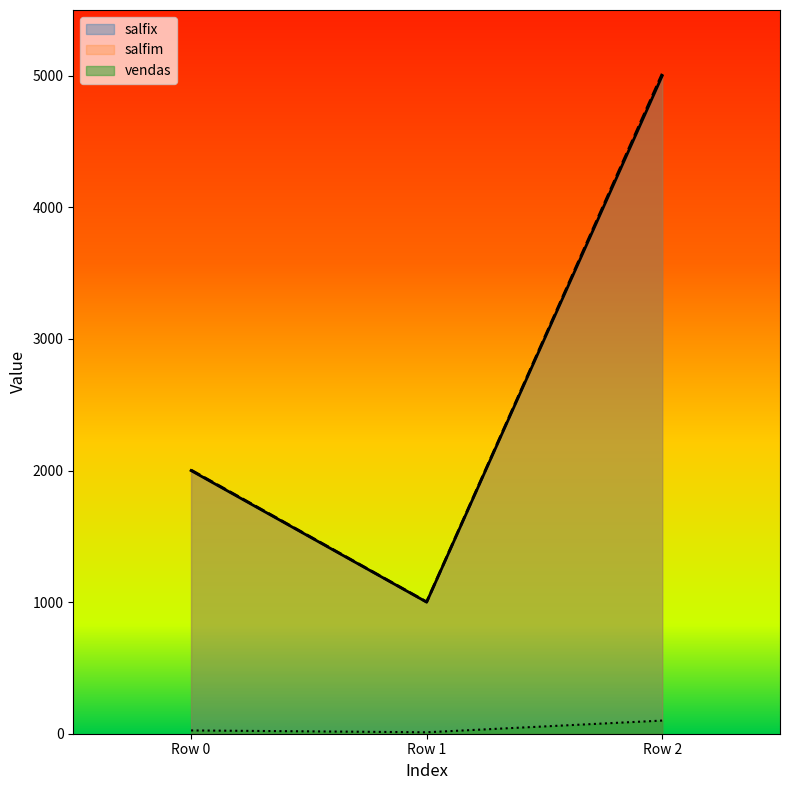

What is the value of the salfim point at the 1st from the left?

2003.8